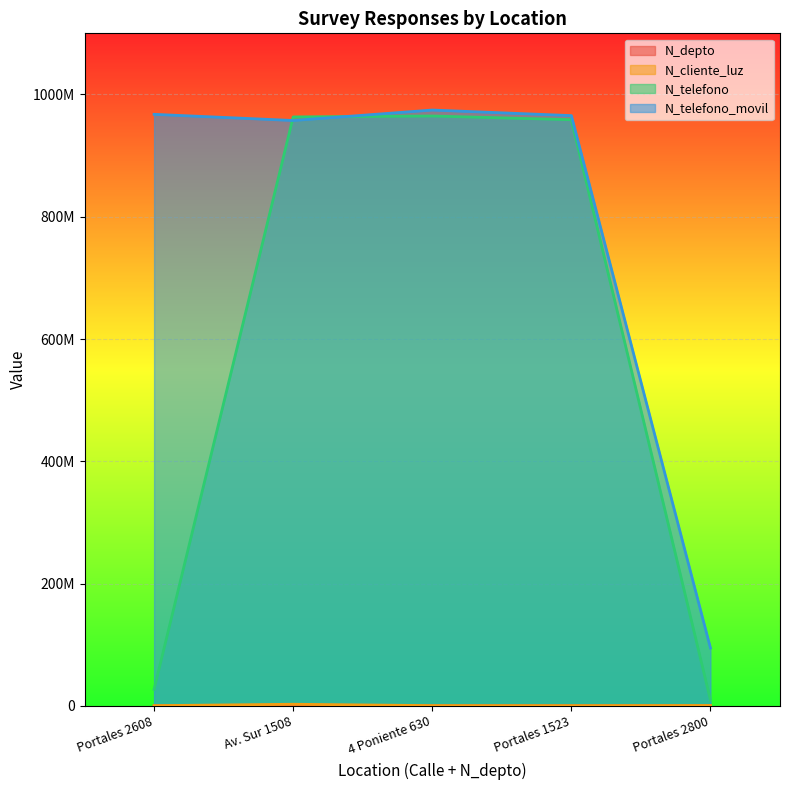

What is the difference between the highest and lowest values at 2022-02-24?

967497867